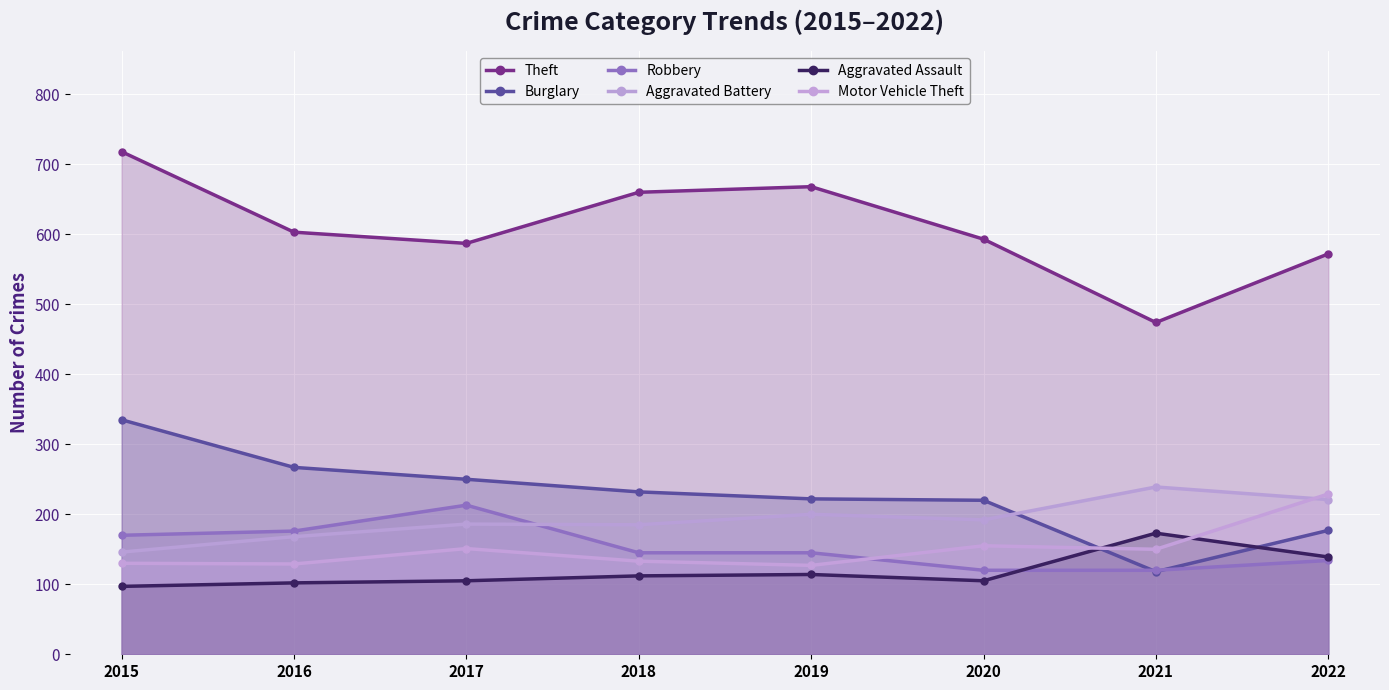

What is the sum of all Motor Vehicle Theft values?

1204